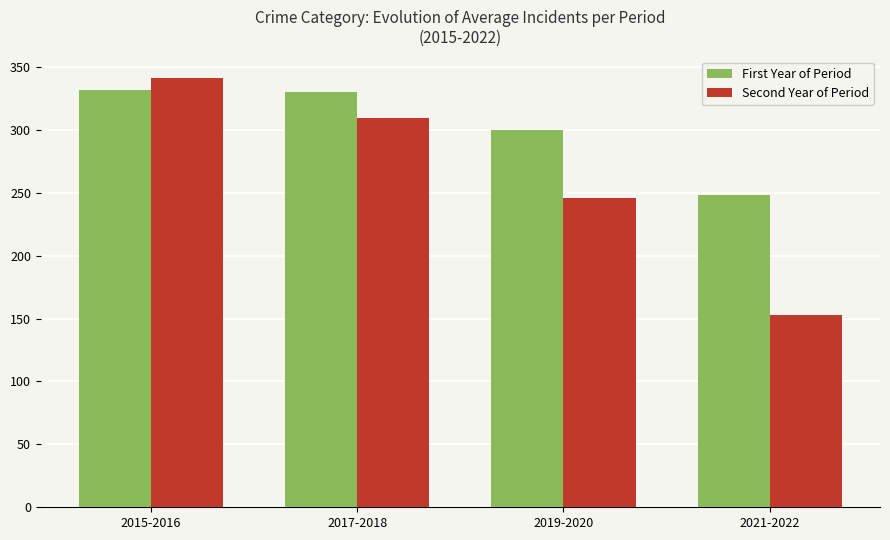

Is it true that First Year of Period equals 248.4 at 2021-2022?

True